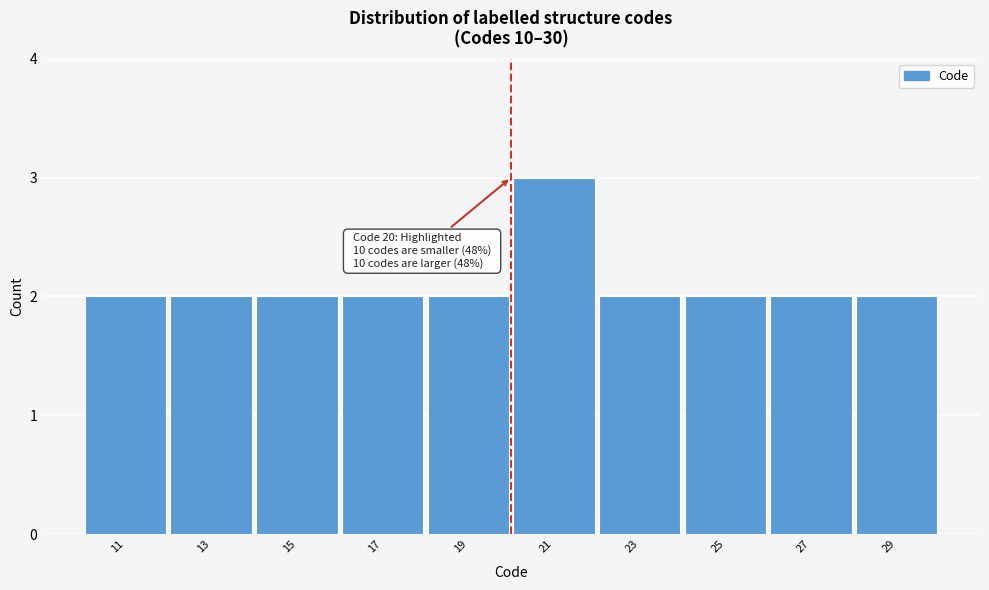

Reading right to left, transcribe all the data shown in this chart.

2	2	2	2	3	2	2	2	2	2